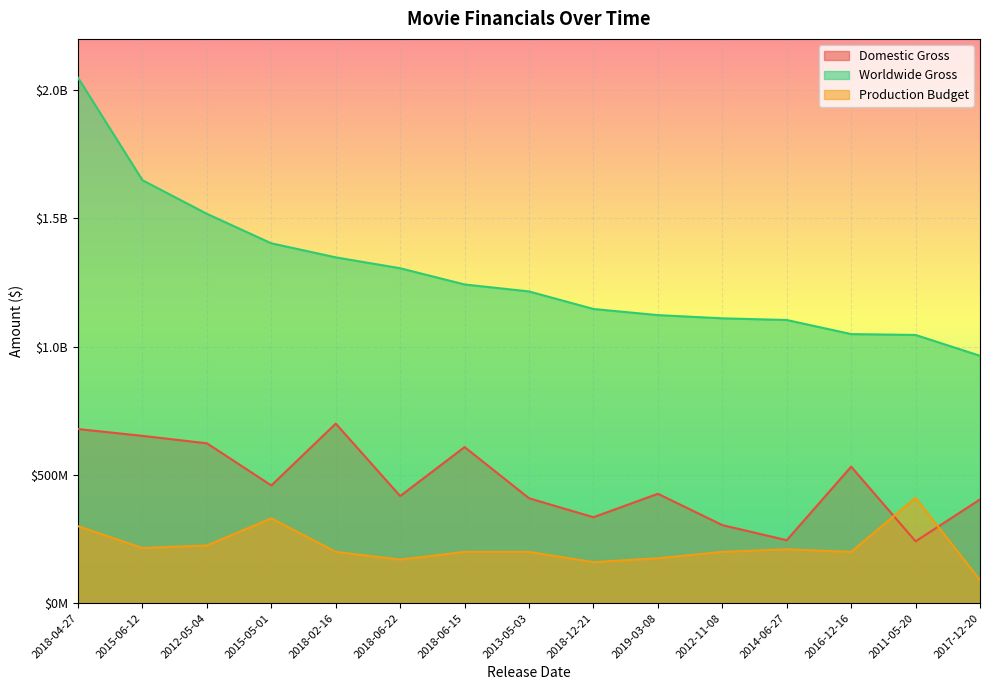

What are all the series names shown in the legend?

Domestic Gross, Worldwide Gross, Production Budget